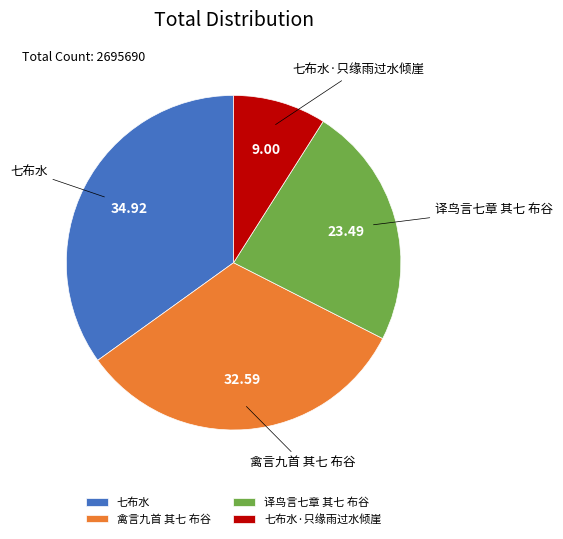

The 禽言九首 其七 布谷 slice represents 33% of the pie. True or false?

True